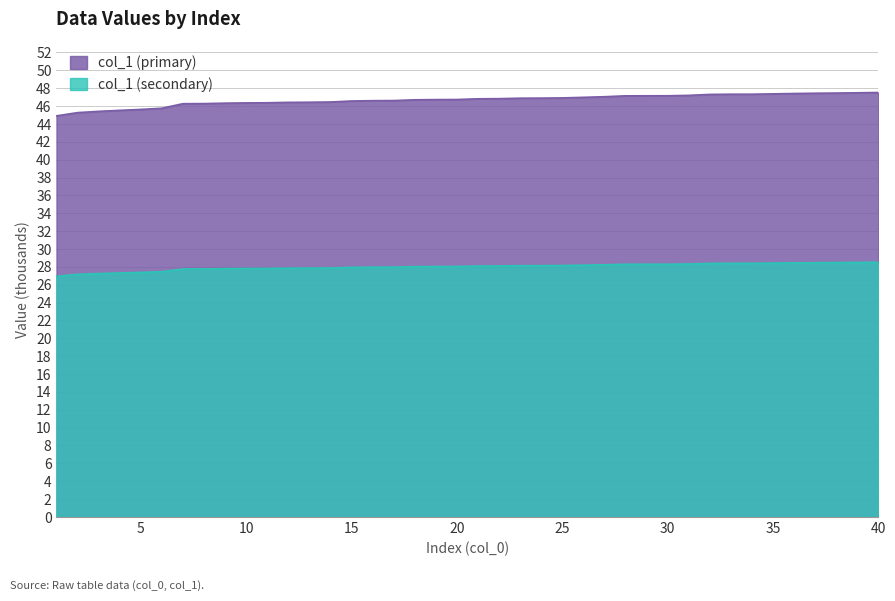

Rank the categories by value from lowest to highest.

1, 2, 3, 4, 5, 6, 7, 8, 9, 10, 11, 12, 13, 14, 15, 16, 17, 18, 19, 20, 21, 22, 23, 24, 25, 26, 27, 28, 29, 30, 31, 32, 33, 34, 35, 36, 37, 38, 39, 40